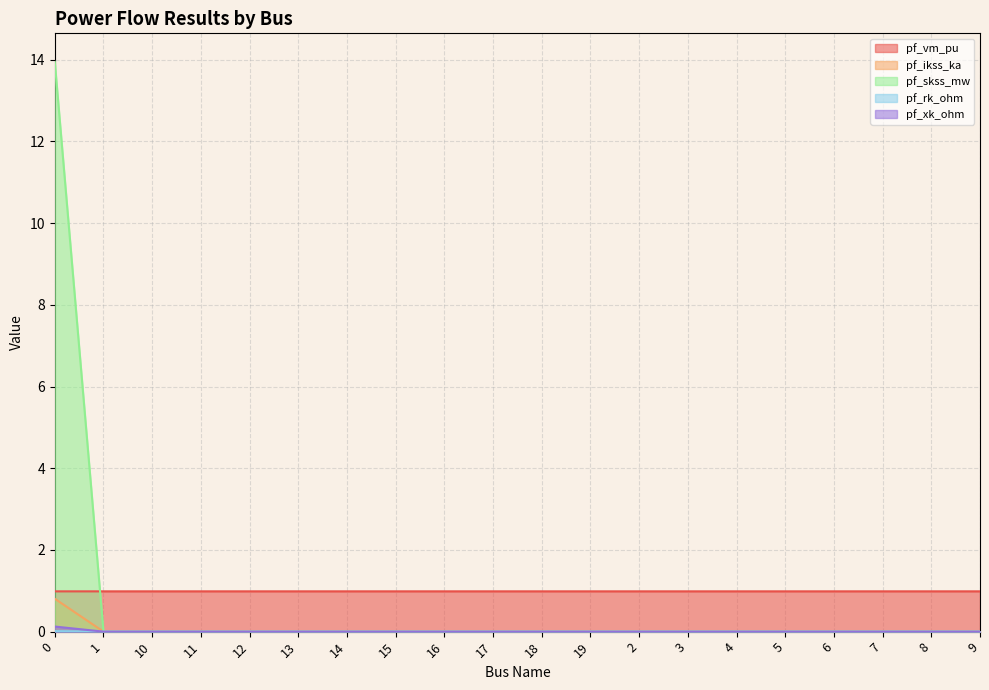

Does the chart display data point markers on the line(s)?

No